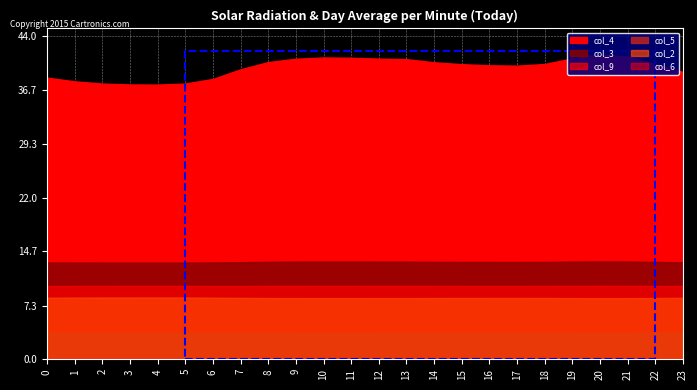

The value of col_4 at 7 is 25.5. True or false?

False